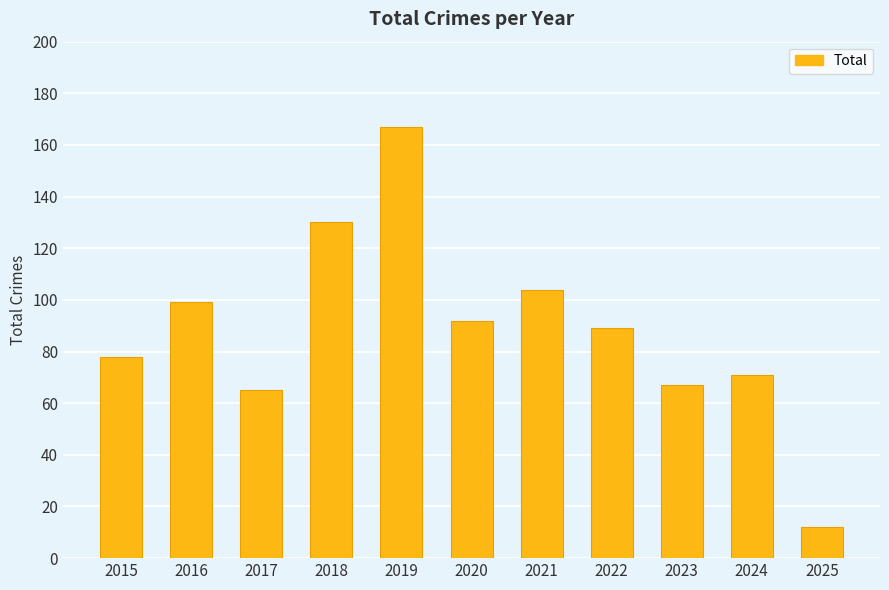

Reading right to left, what are all the values shown in this chart?

12	71	67	89	104	92	167	130	65	99	78